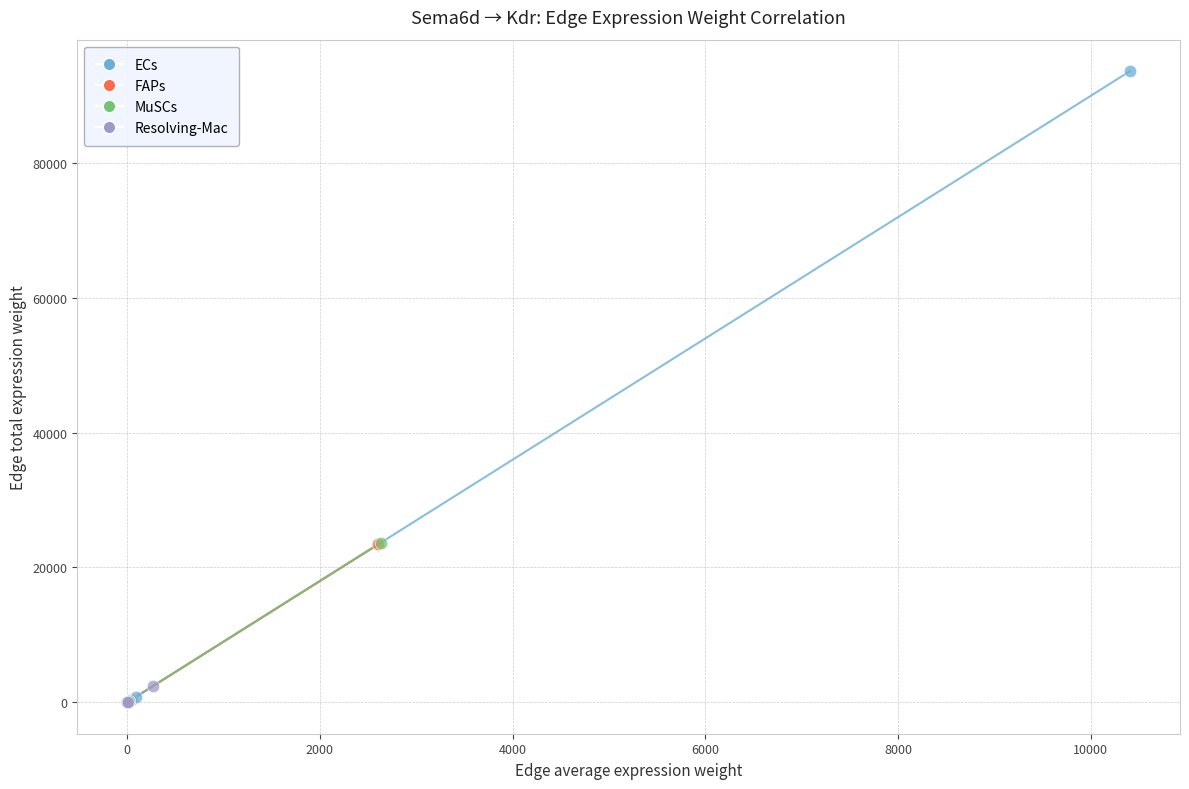

Which series has the widest spread of Y values?

ECs